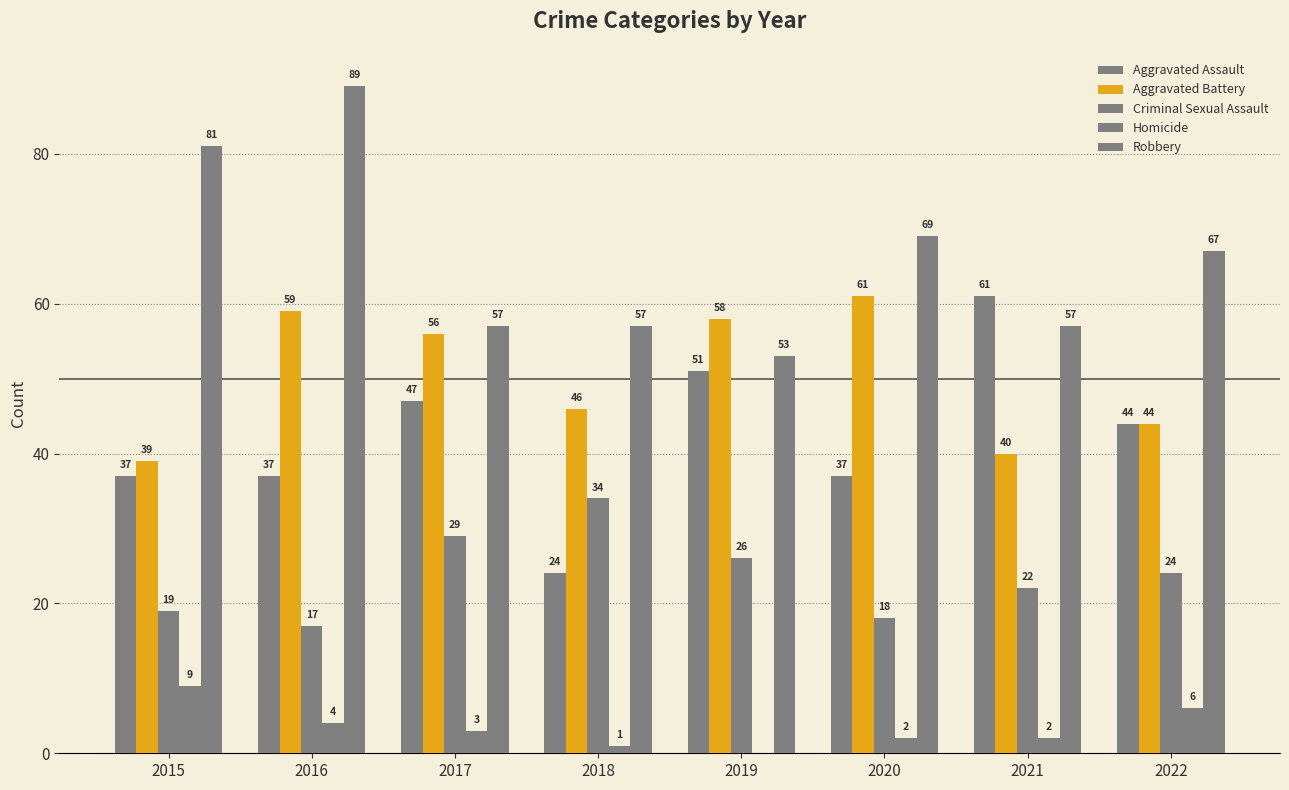

Rank the series at 2015 from highest to lowest value.

Robbery, Aggravated Battery, Aggravated Assault, Criminal Sexual Assault, Homicide